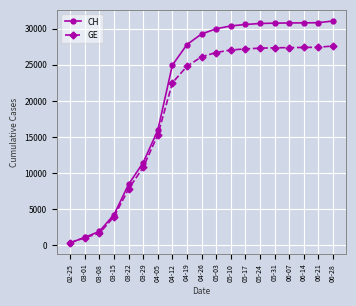

How many categories are shown in the chart?

19